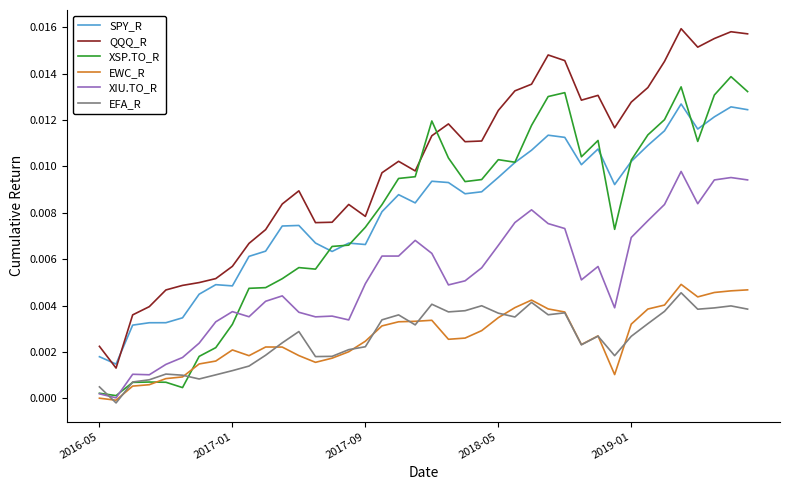

True or false: XIU.TO_R and QQQ_R cross at least once.

False